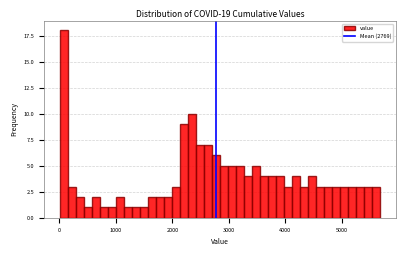

Read against the x-axis, roughly where is the centre of the tallest bar?

100